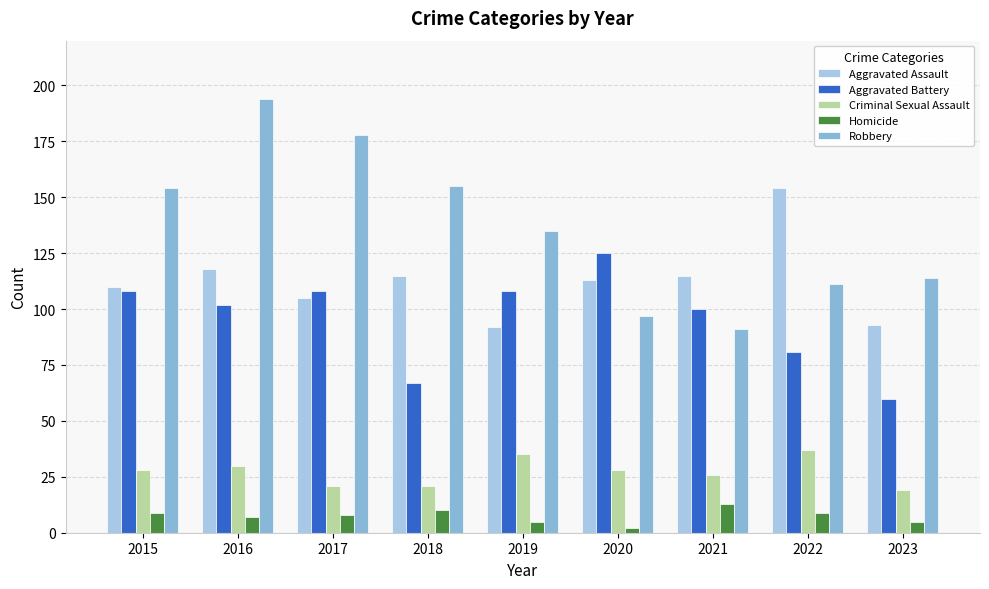

Between 2018 and 2023, which series saw the biggest shift?

Robbery